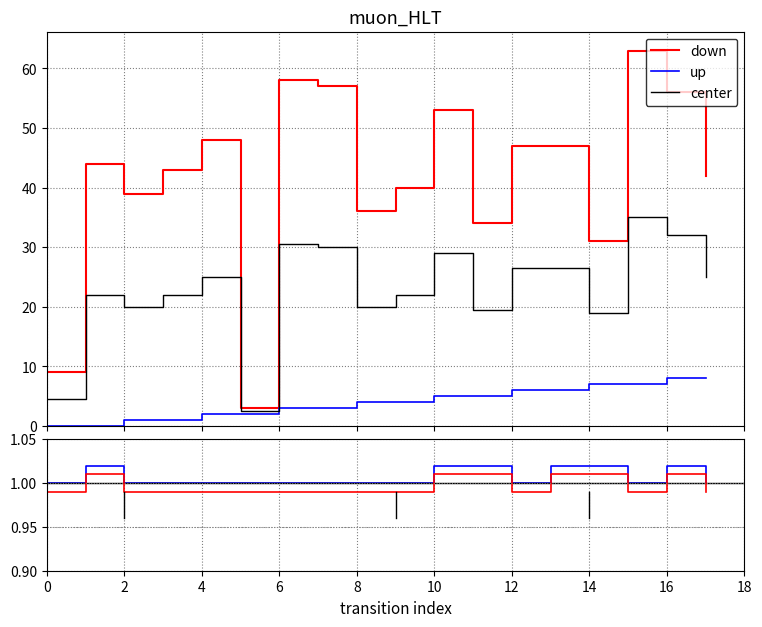

What is the highest value of the source_state series?

8.0